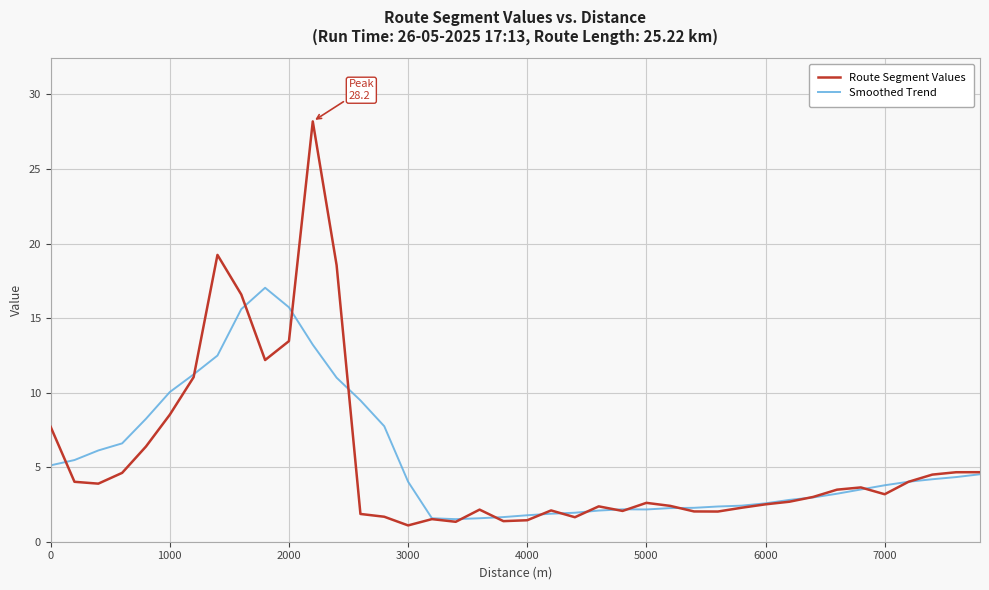

List the series in order of their peak value, lowest first.

Smoothed Trend, Route Segment Values